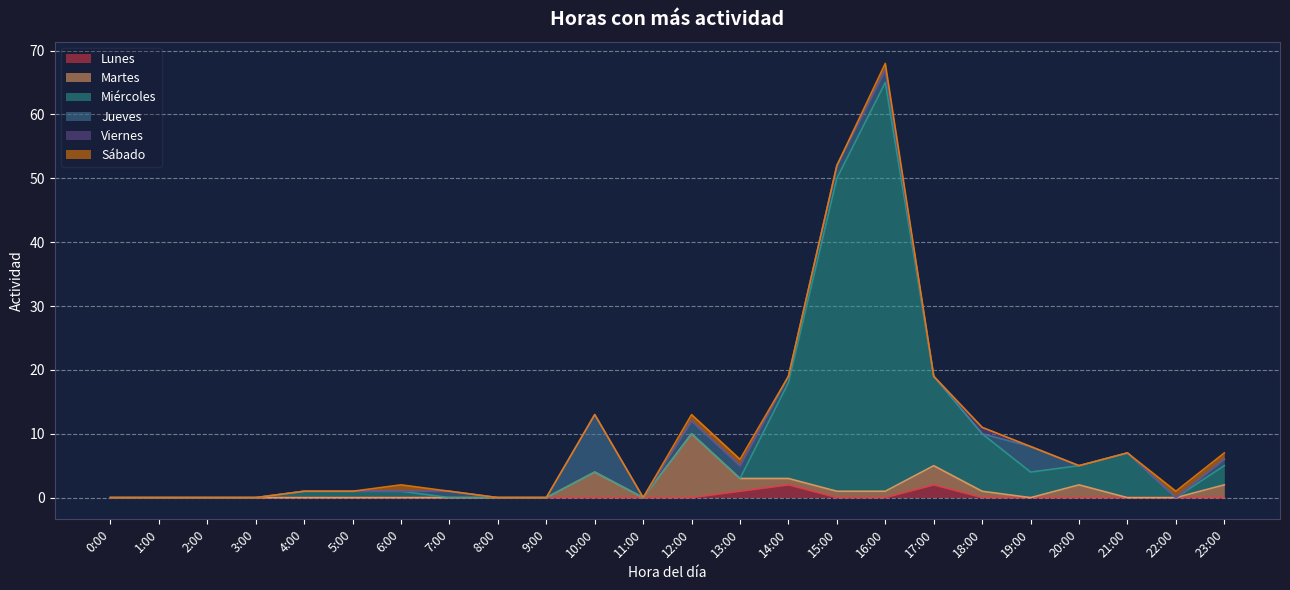

Rank the series at 9:00 from lowest to highest value.

Lunes, Martes, Miércoles, Jueves, Viernes, Sábado